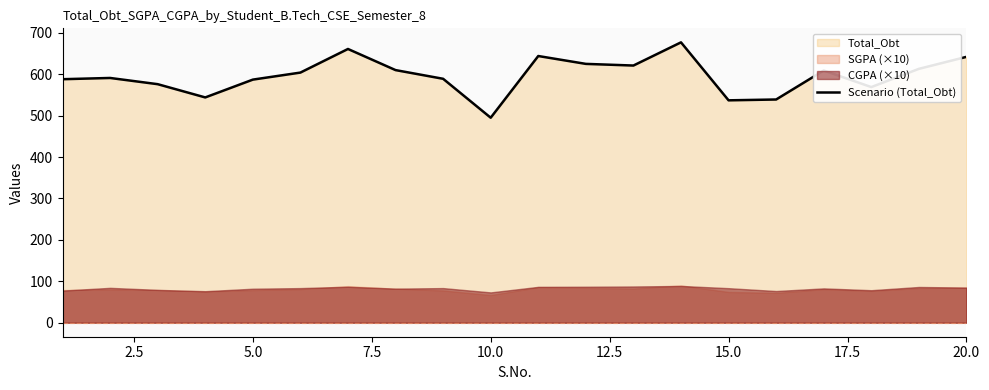

How many lines are shown in the chart?

1